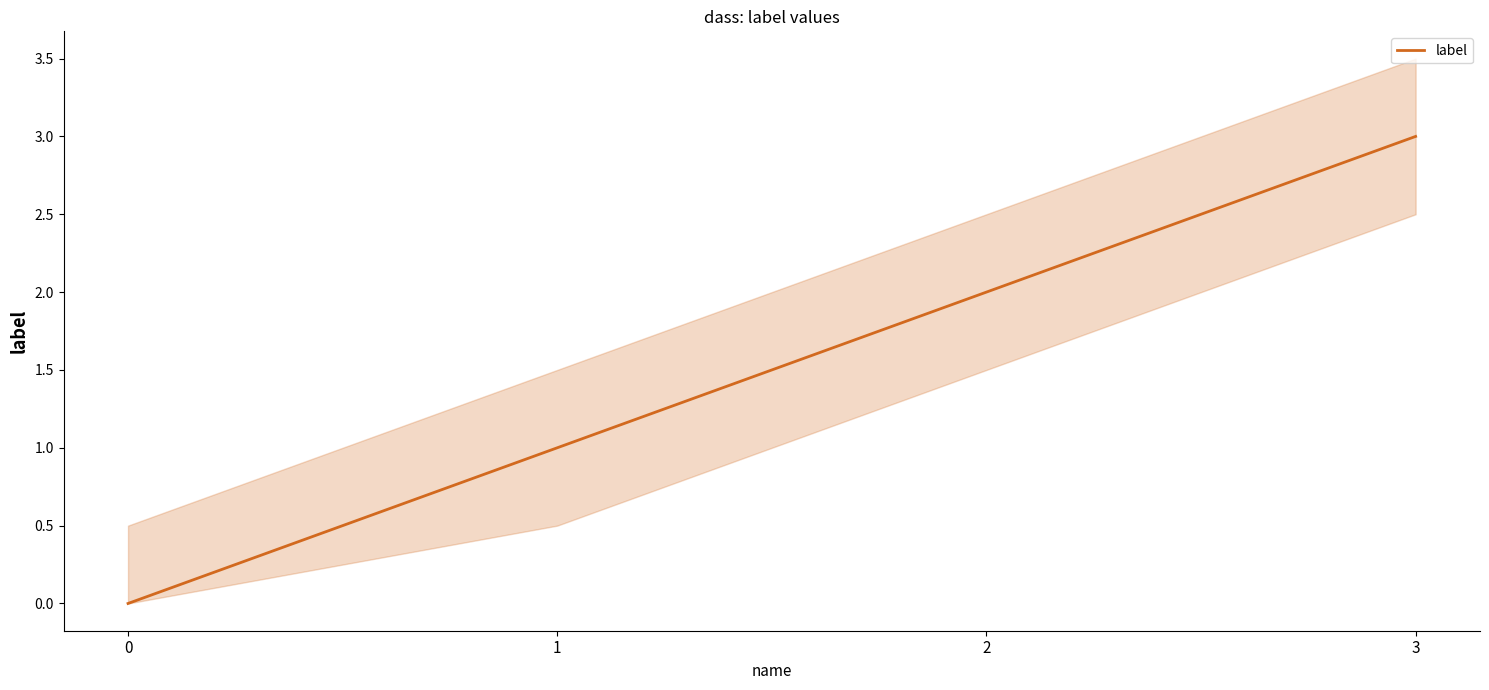

What is the change in value from 0 to 1?

+1